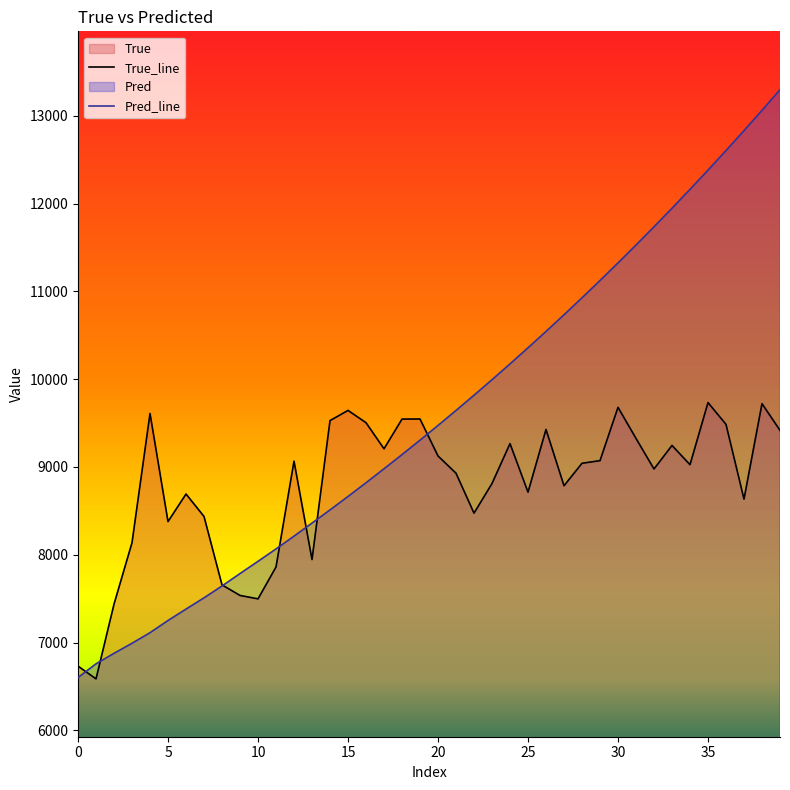

What is the lowest value of the Pred series?

6601.9